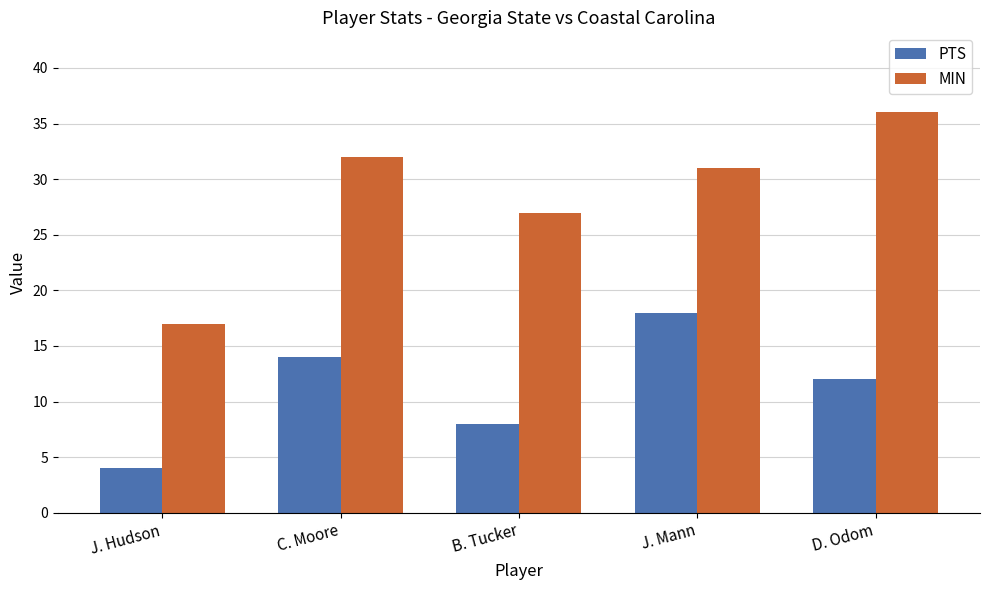

What is the average value of the MIN series?

29